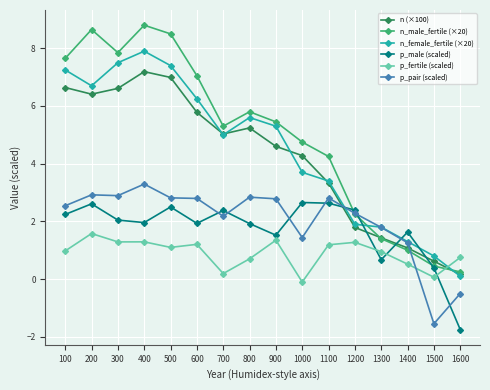

What are all the series names shown in the legend?

n (×100), n_male_fertile (×20), n_female_fertile (×20), p_male (scaled), p_fertile (scaled), p_pair (scaled)